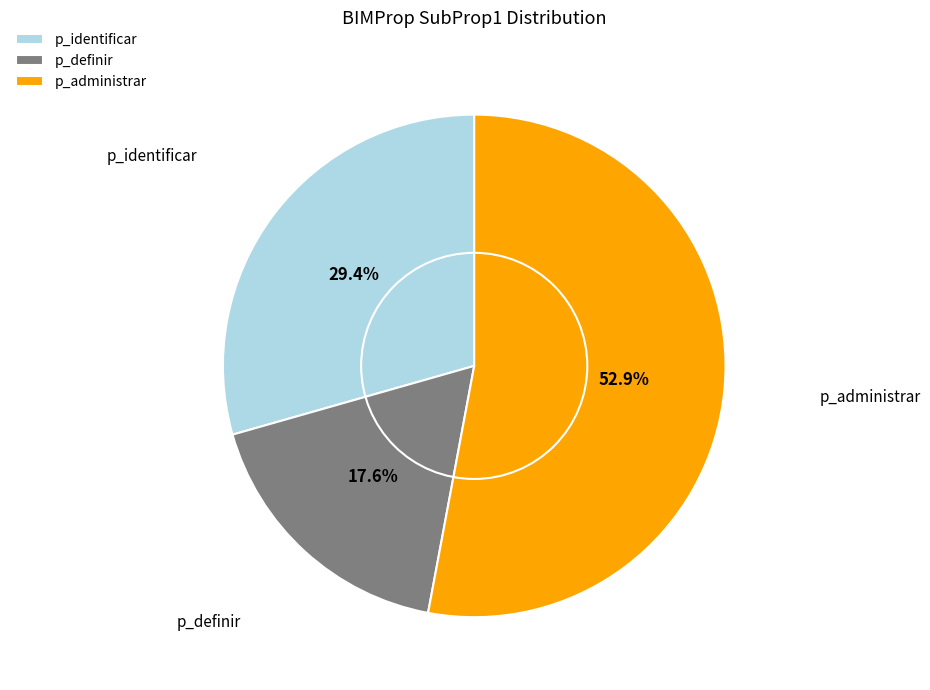

True or false: p_definir accounts for 7% of the total.

False